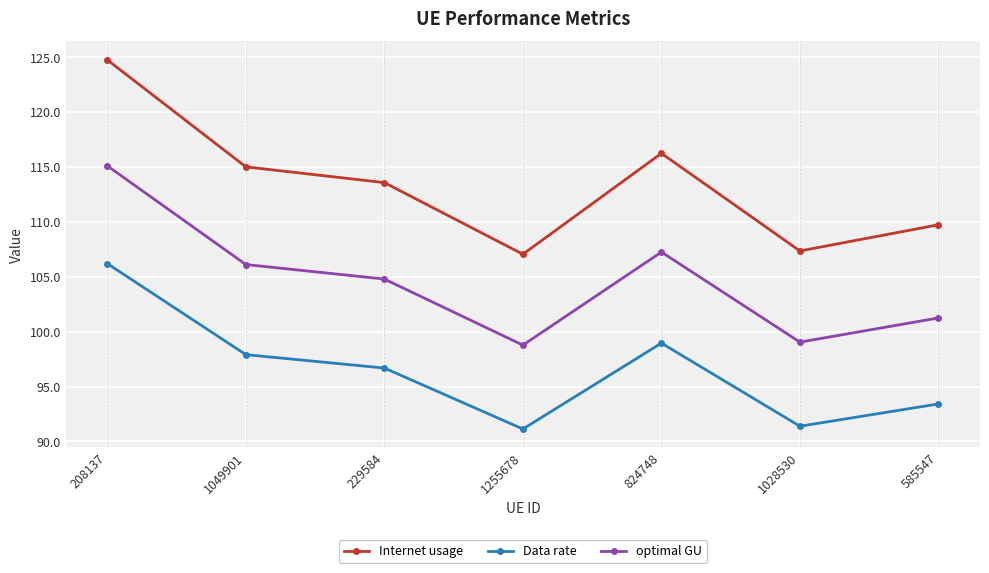

Which label corresponds to the largest value in the chart?

208137